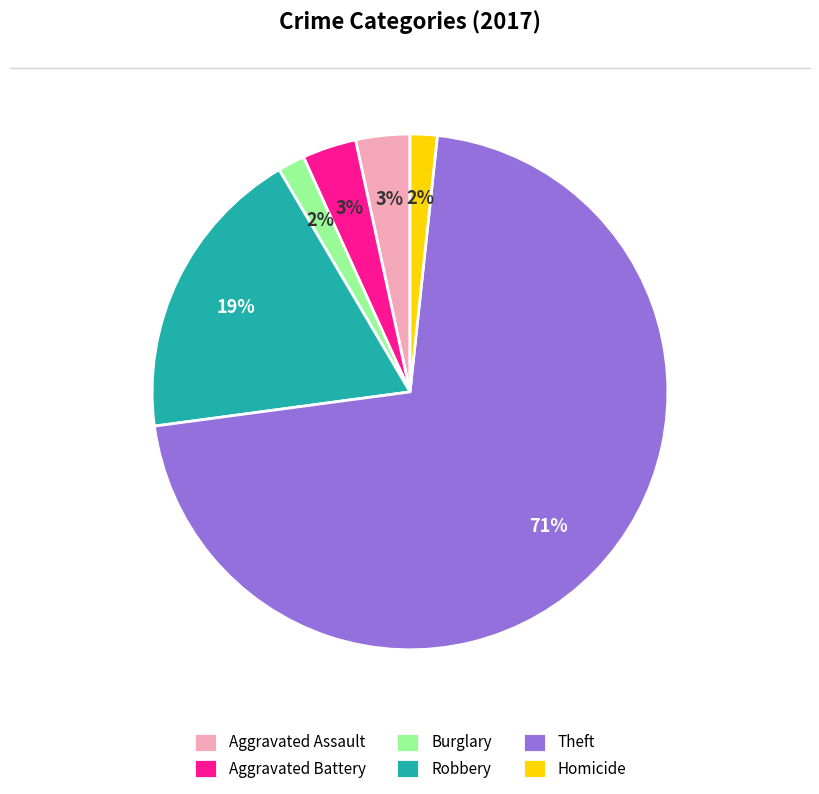

What percentage is the Burglary slice, to the nearest percent?

2%